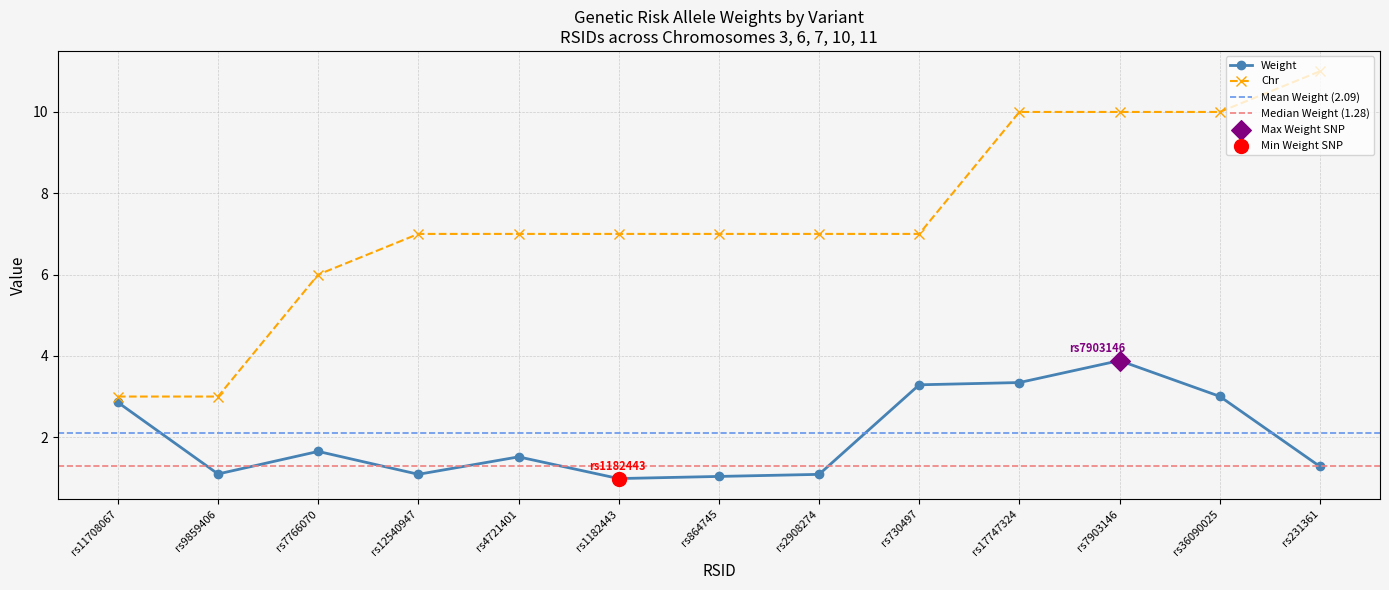

Which series contains the lowest Y value?

Weight